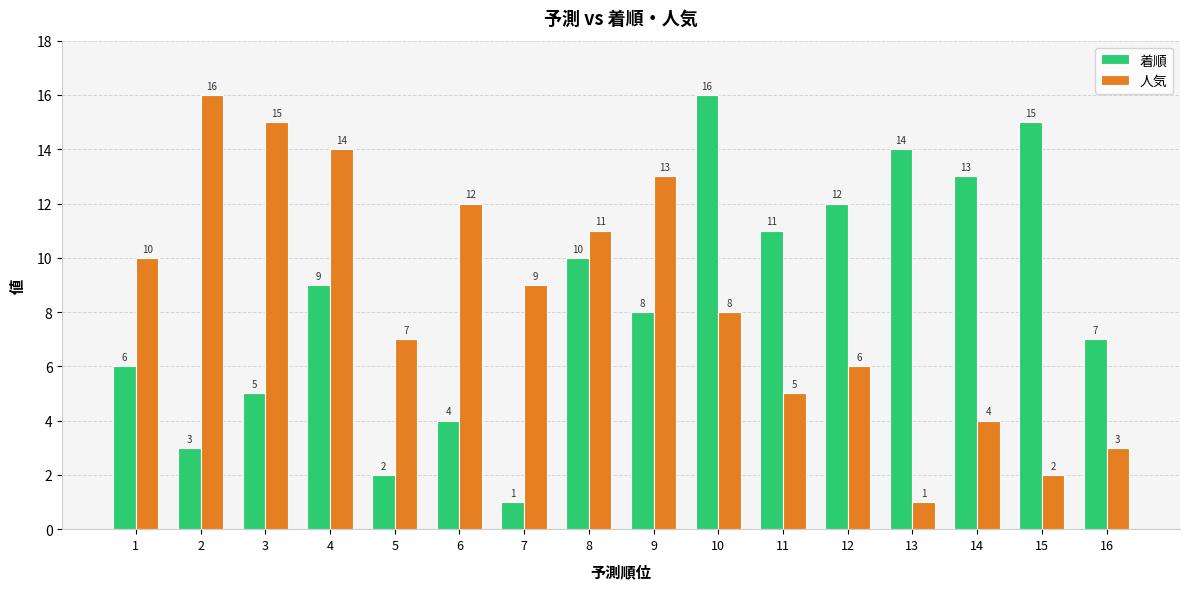

How many bars are there in each group?

2